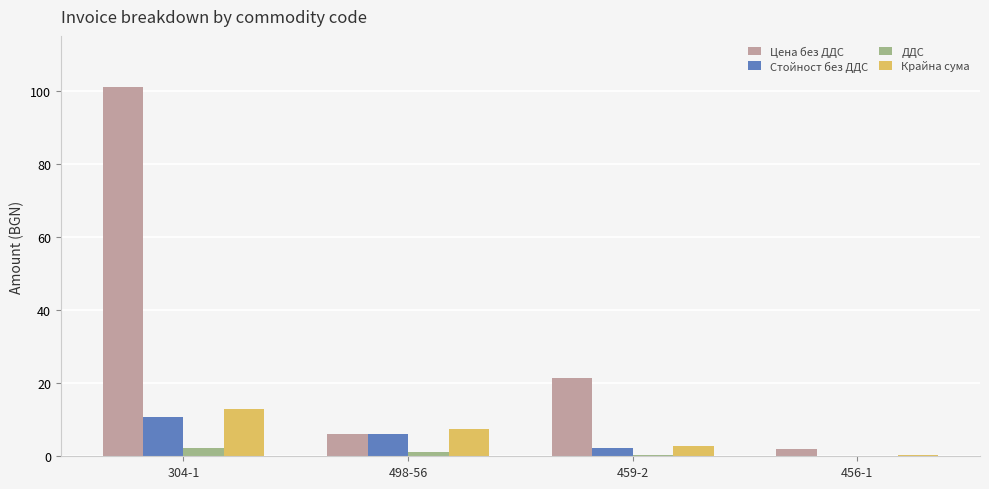

What are all the series names shown in the legend?

Цена без ДДС, Стойност без ДДС, ДДС, Крайна сума